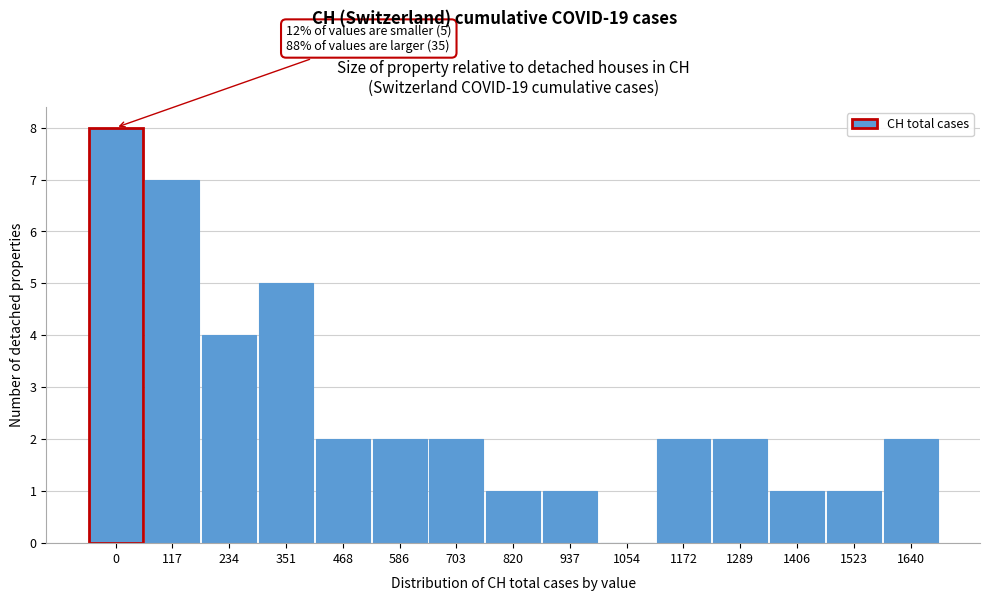

Reading left to right, extract all data points from this chart.

0=8	117=7	234=4	351=5	468=2	586=2	703=2	820=1	937=1	1054=0	1172=2	1289=2	1406=1	1523=1	1640=2